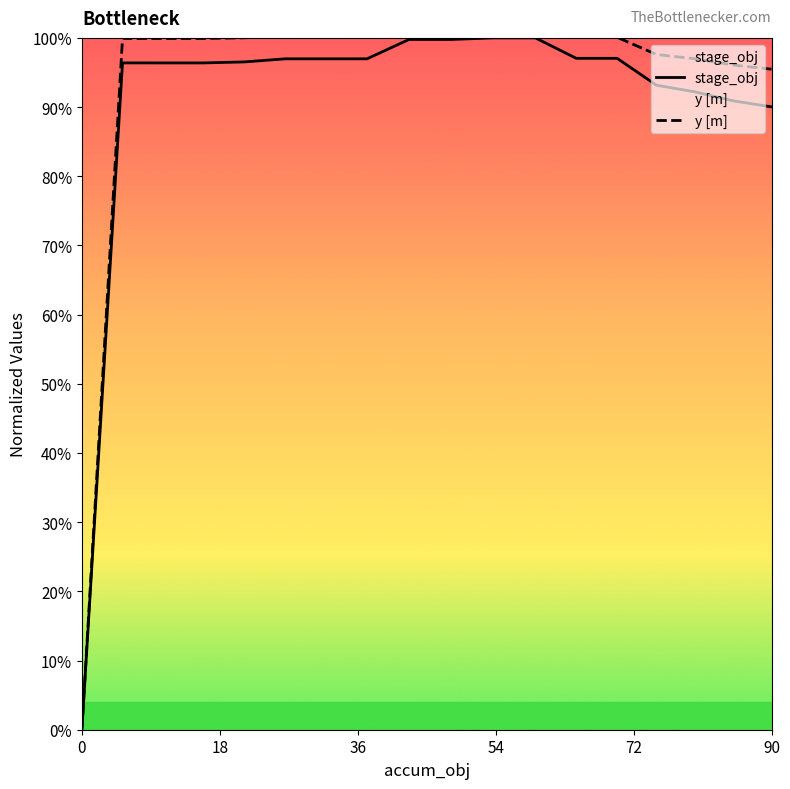

How many interior local peaks does the stage_obj series have?

1